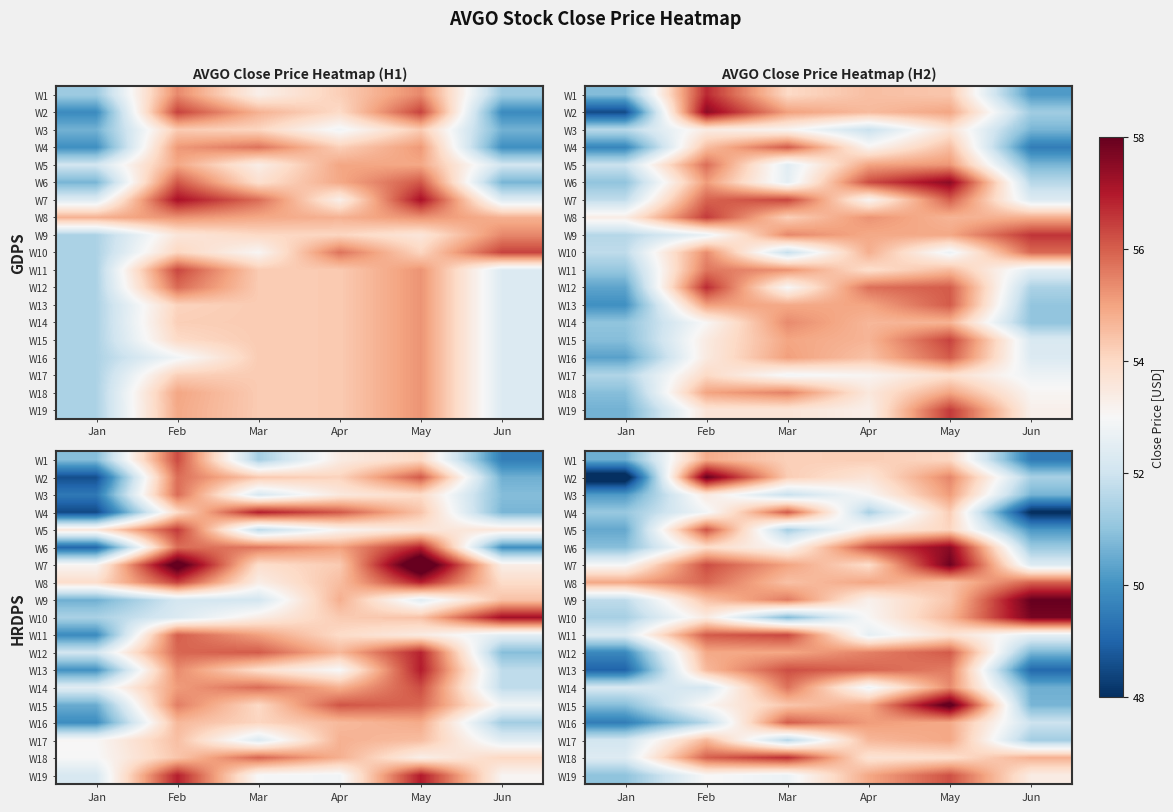

Rank the categories by W9 value from lowest to highest.

Jan, Apr, May, Feb, Mar, Jun